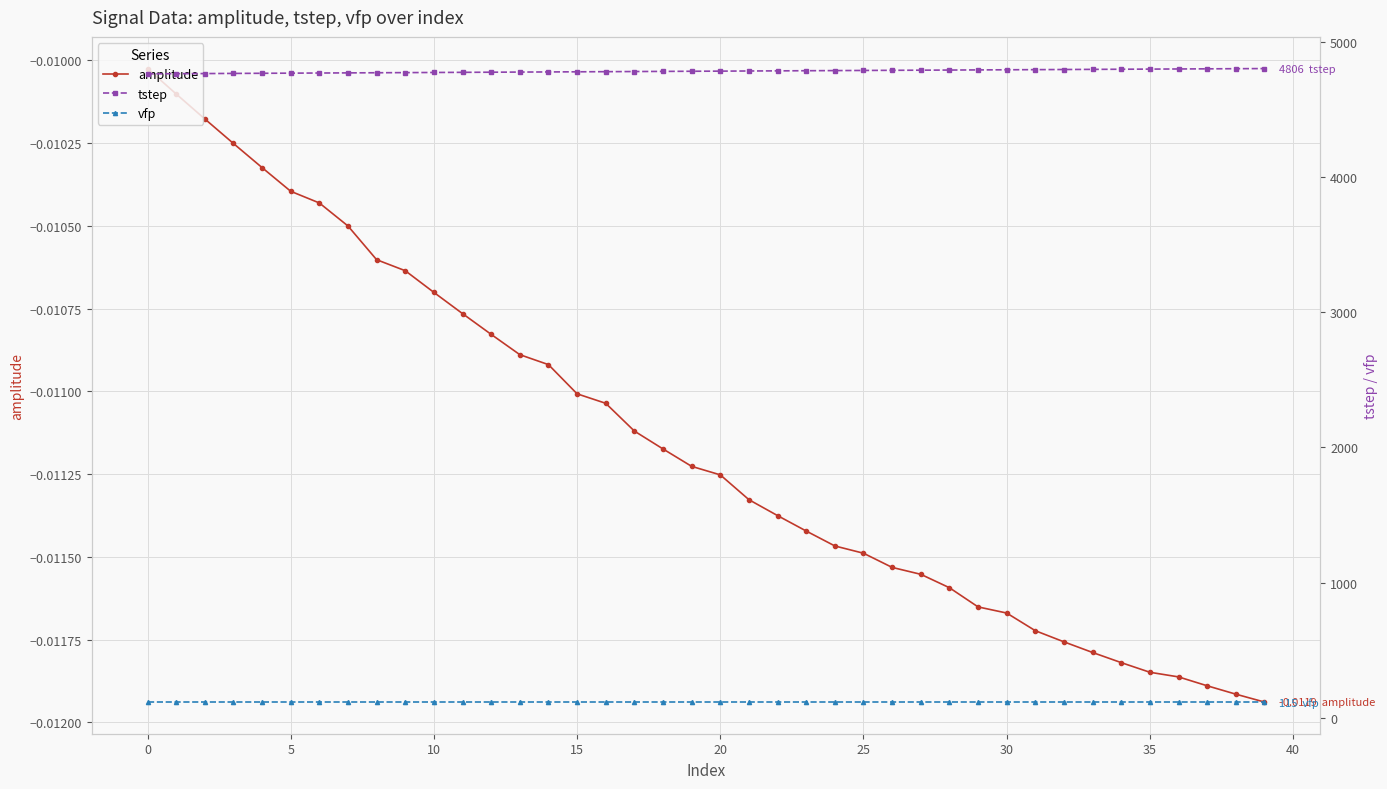

True or false: vfp and tstep intersect in this chart.

False